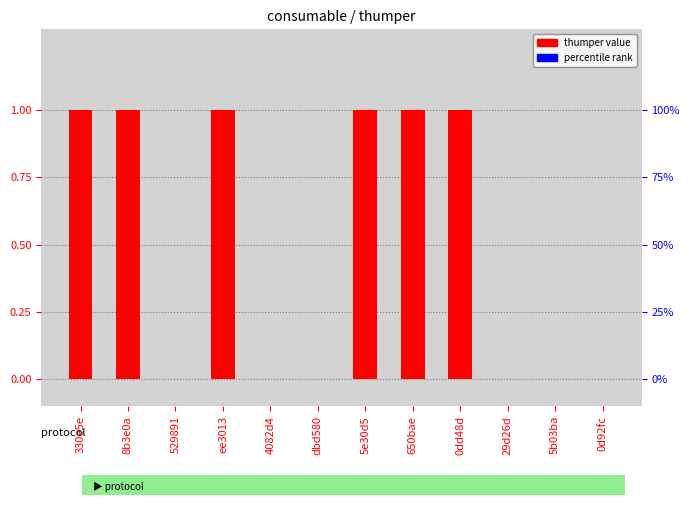

True or false: the data shows 1 at ee3013.

True